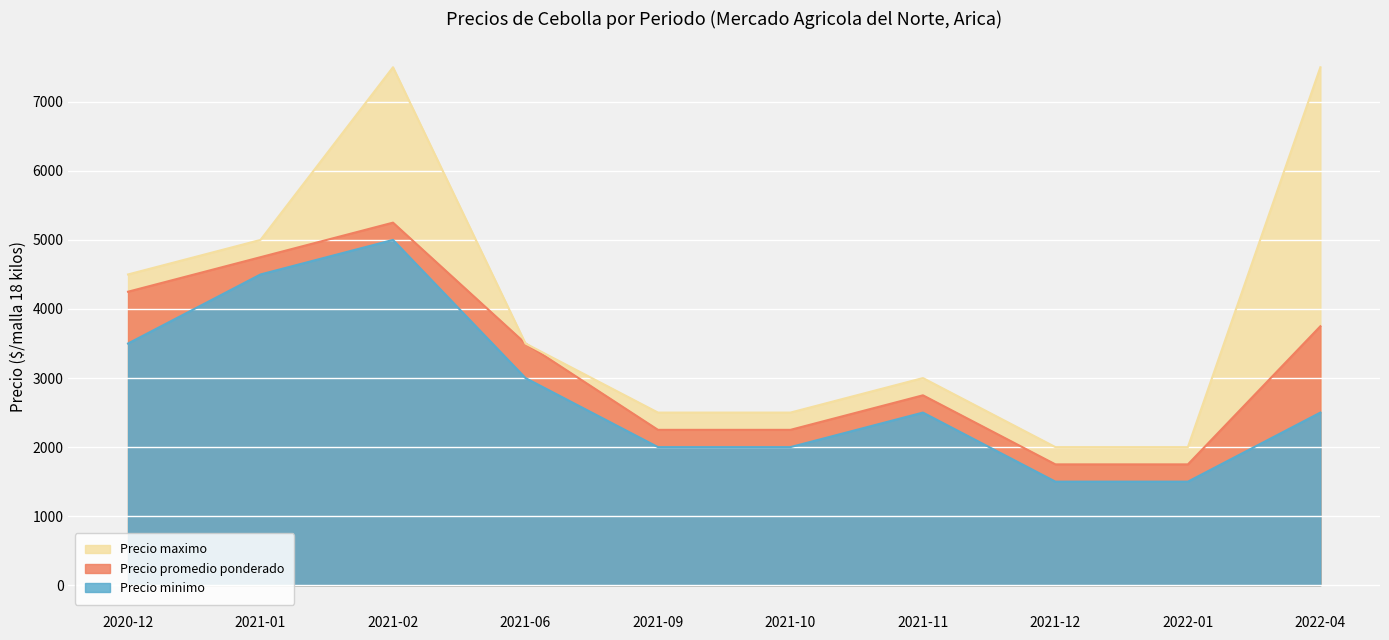

Which series has the largest total across all categories?

Precio maximo